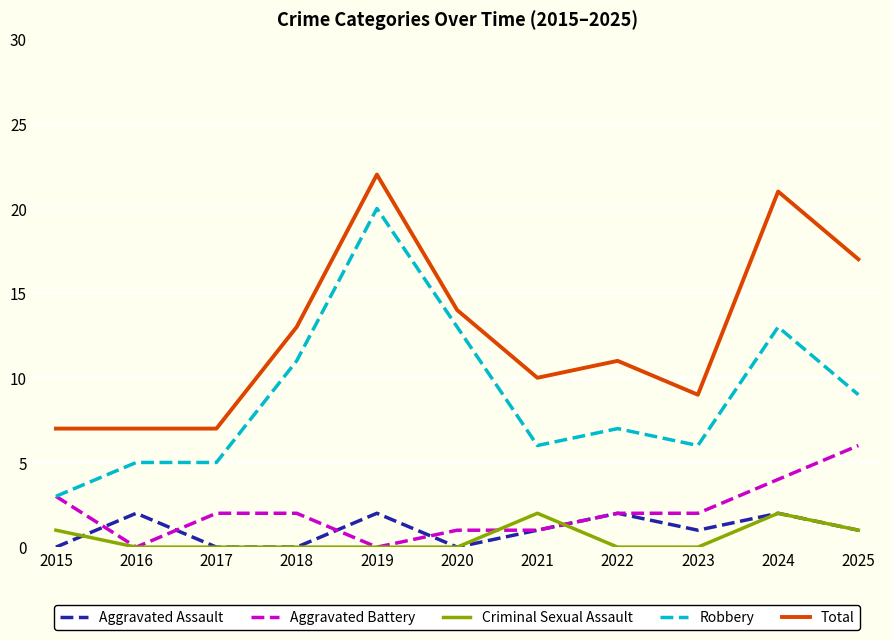

True or false: Aggravated Assault and Aggravated Battery intersect in this chart.

True